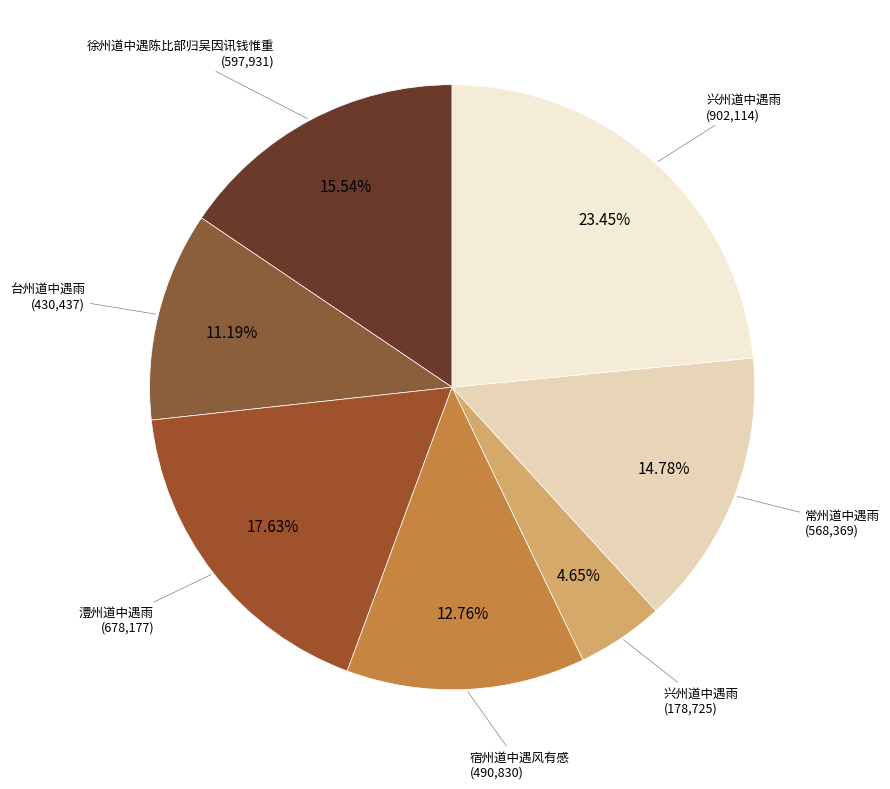

Rank the categories by value from highest to lowest.

兴州道中遇雨, 澧州道中遇雨, 徐州道中遇陈比部归吴因讯钱惟重, 常州道中遇雨, 宿州道中遇风有感, 台州道中遇雨, 兴州道中遇雨